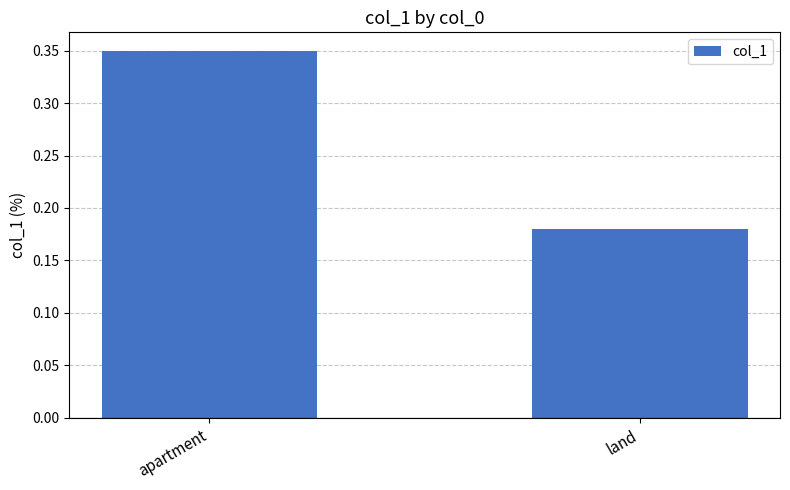

How many bars are there in total?

2